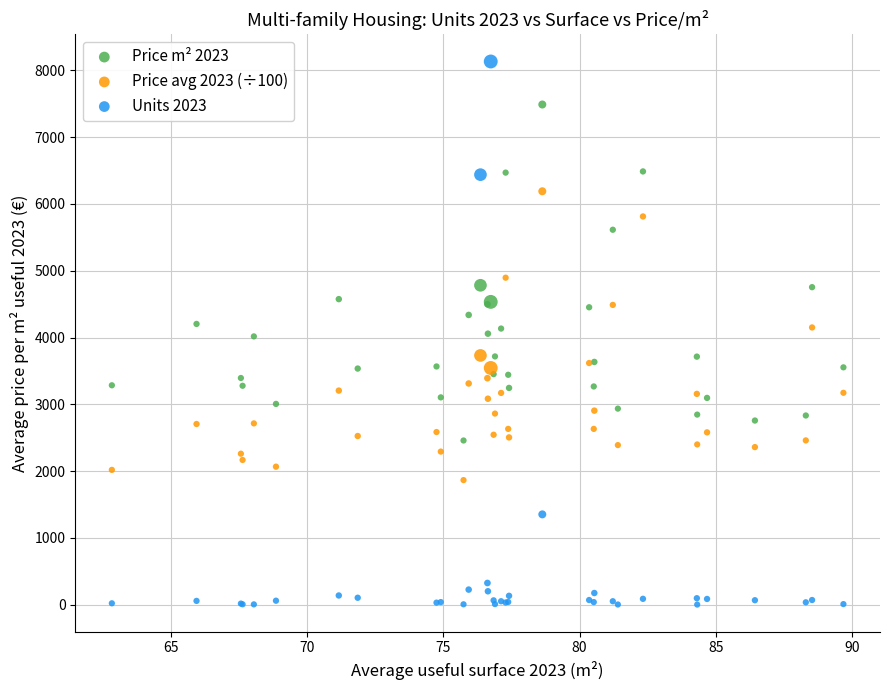

Which series has the largest Y range (max minus min)?

Units 2023